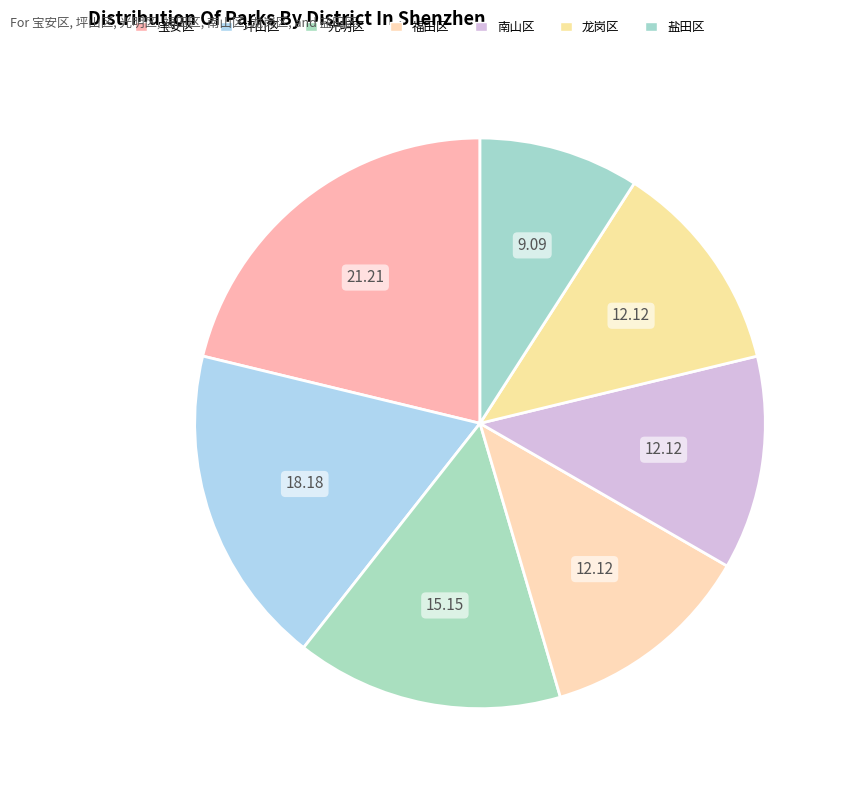

What percentage is the 光明区 slice, to the nearest percent?

15%